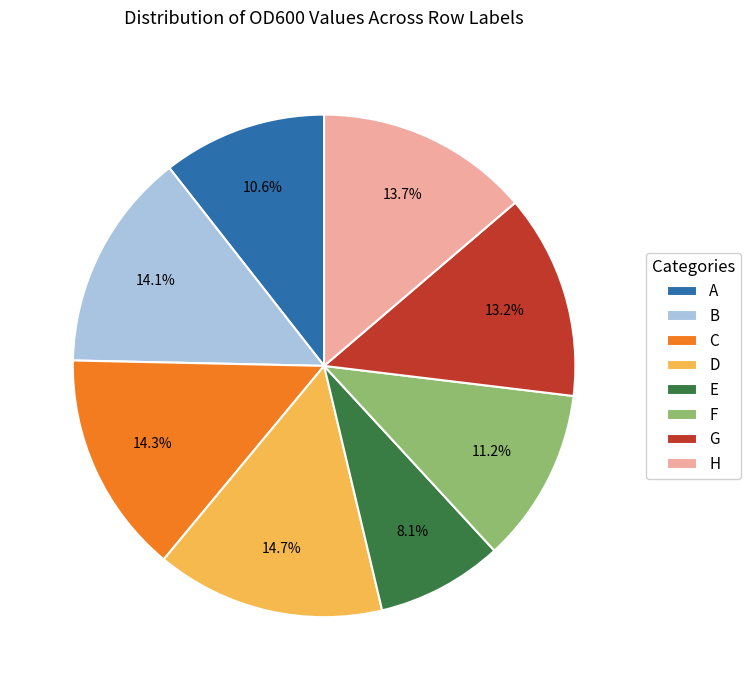

Does C account for over 50% of the chart?

No